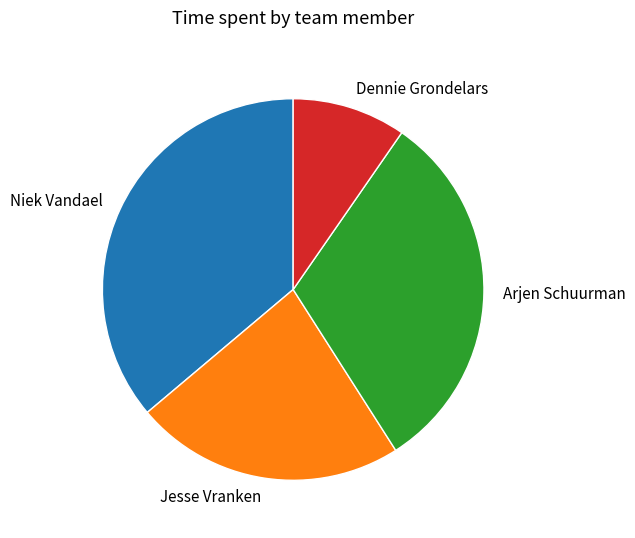

Do Niek Vandael and Dennie Grondelars together represent more than half of the pie?

No